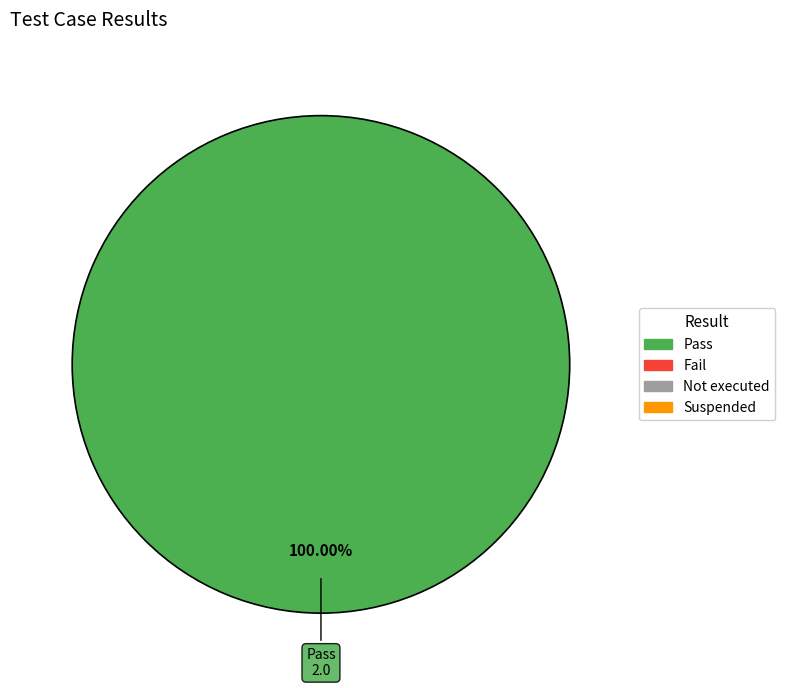

How many segments does this pie chart have?

1